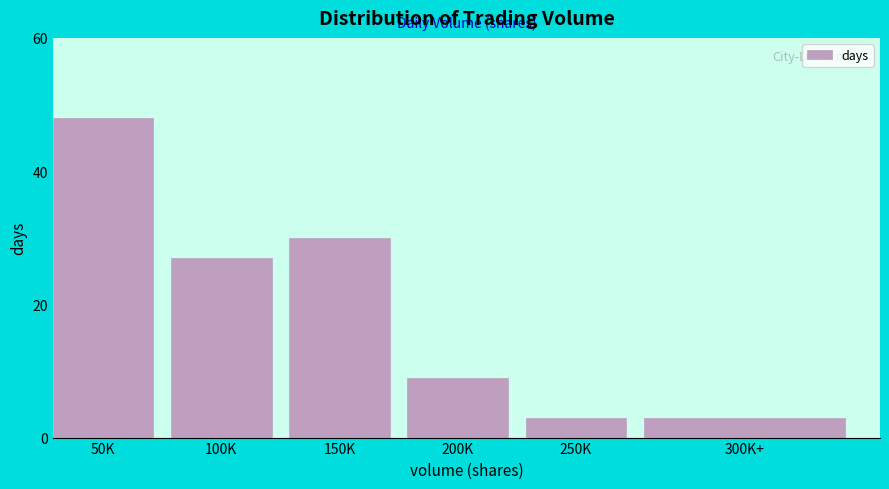

Reading left to right, list all the values displayed in this chart.

48	27	30	9	3	3